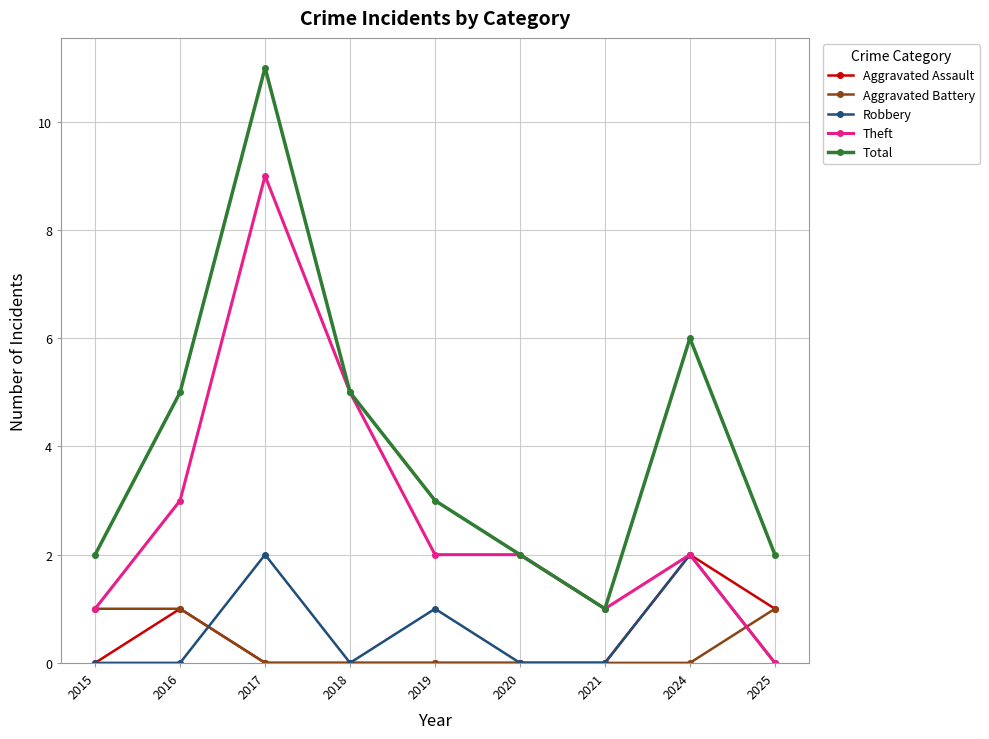

Reading right to left, transcribe all the data shown in this chart.

Aggravated Assault: 1	2	0	0	0	0	0	1	0
Aggravated Battery: 1	0	0	0	0	0	0	1	1
Robbery: 0	2	0	0	1	0	2	0	0
Theft: 0	2	1	2	2	5	9	3	1
Total: 2	6	1	2	3	5	11	5	2